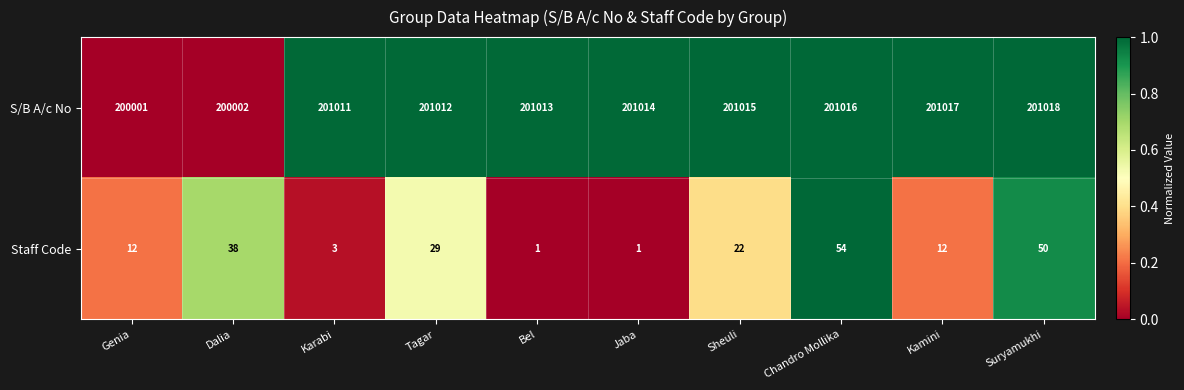

What is the difference between the maximum and second lowest values in the Staff Code series?

53